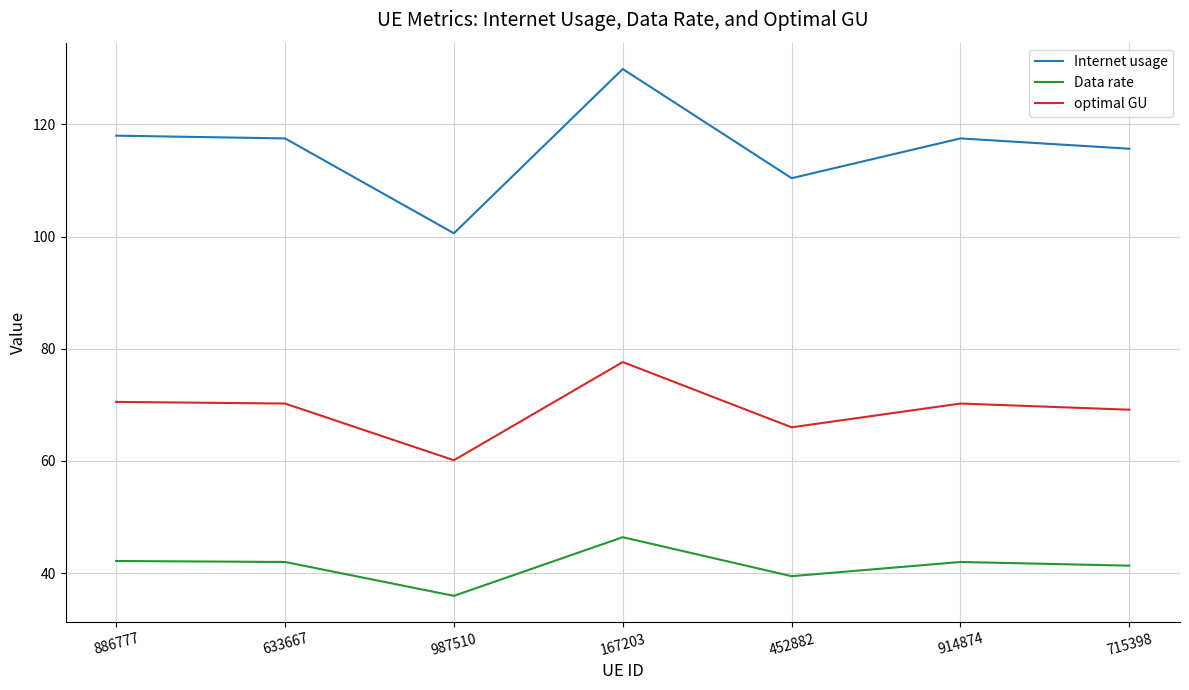

What is the total value across all series at 633667?

229.7